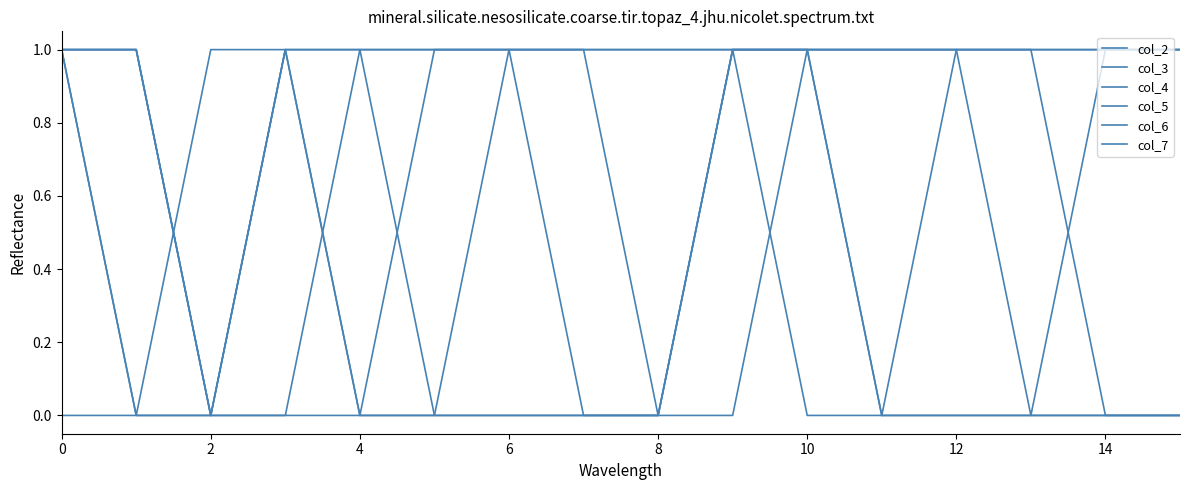

Count the number of categories in the chart.

16